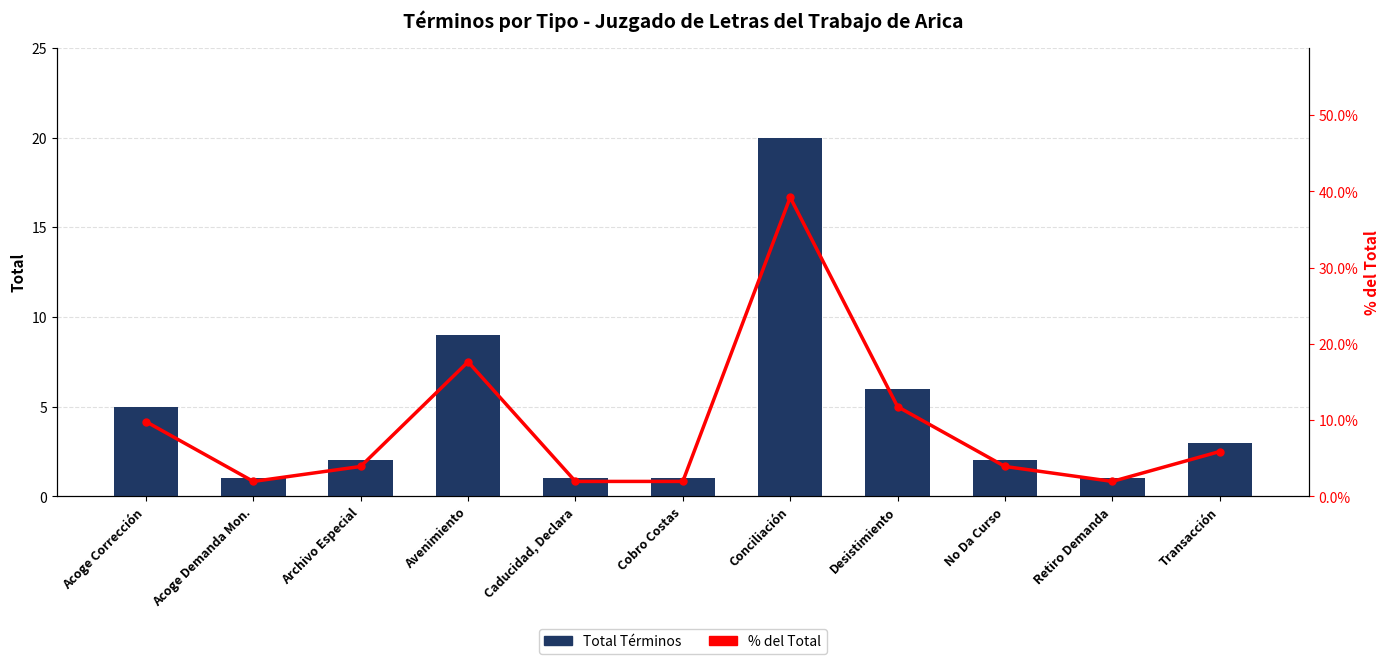

Which series changed the most between Archivo Especial and Cobro Costas?

% del Total